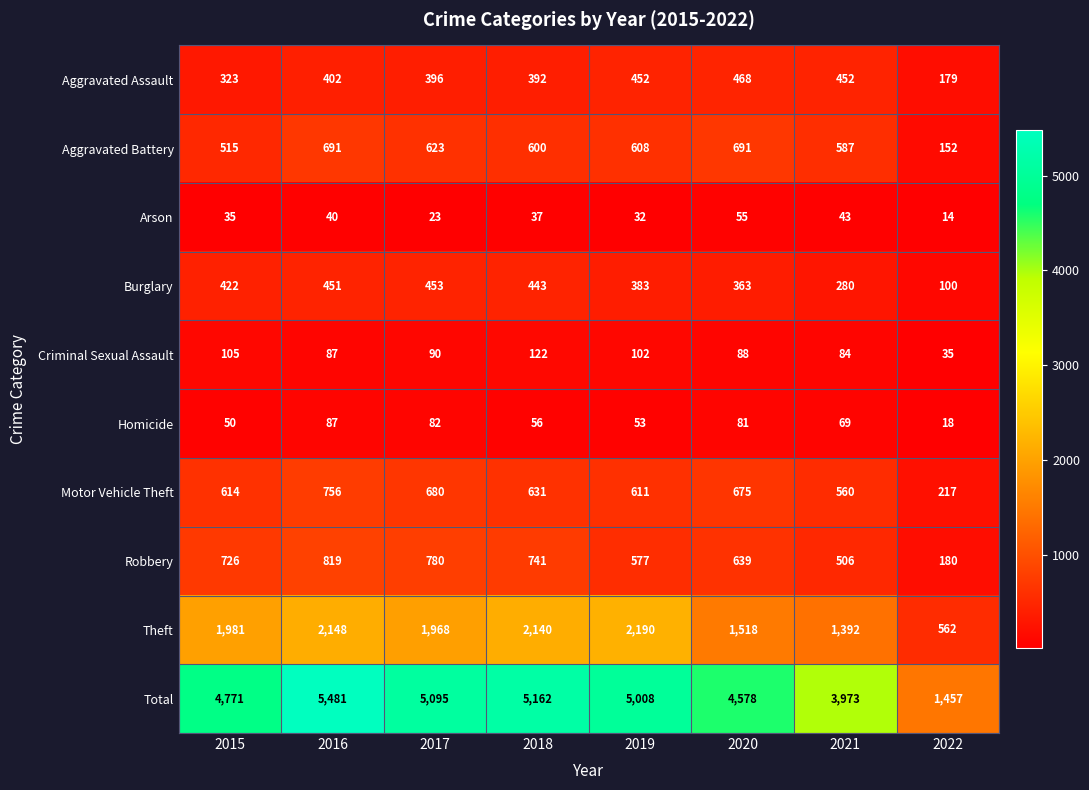

Which category has the lowest value in the Criminal Sexual Assault series?

2022